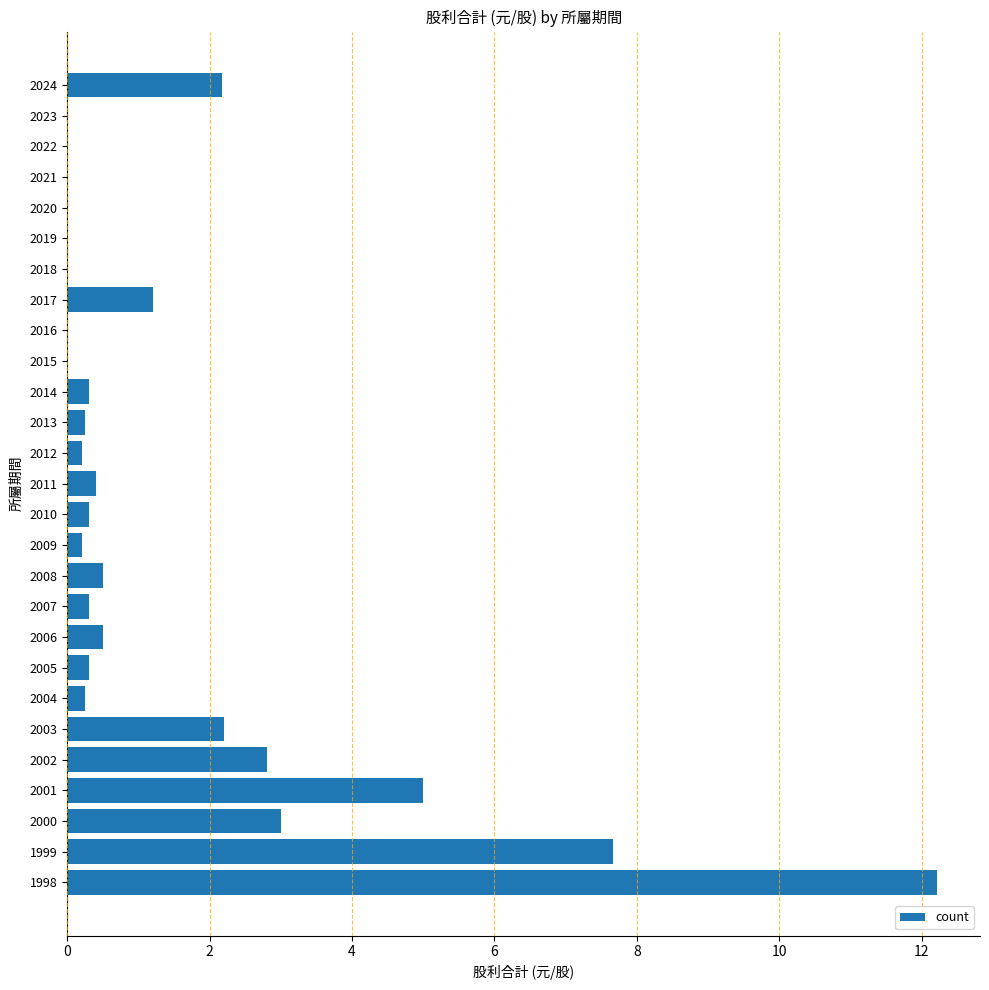

What is the sum of the values at 2001 and 2018?

5.0